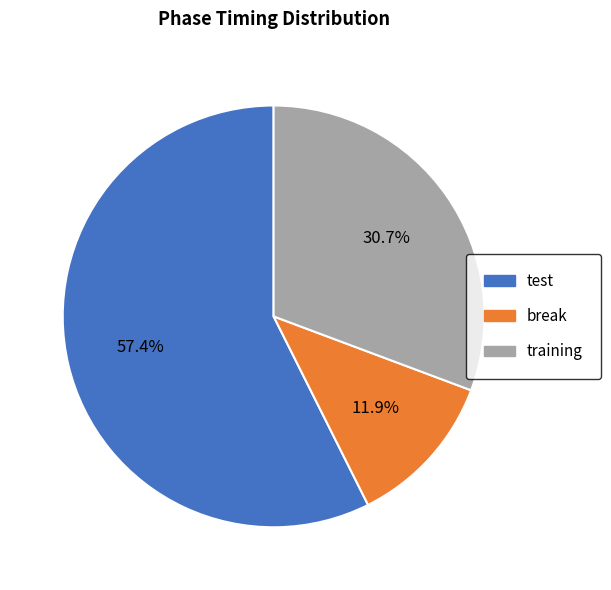

Count the number of slices in the pie.

3